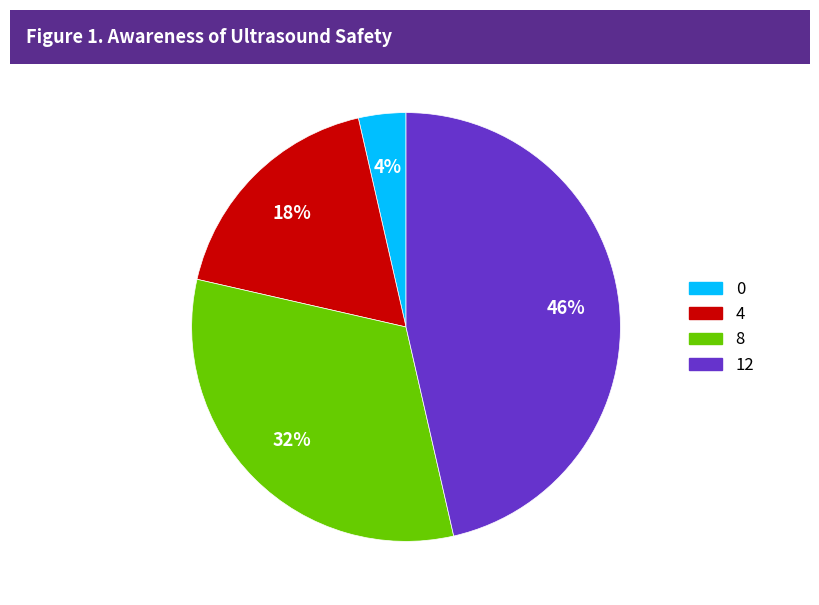

To the nearest percent, what portion does 8 represent?

32%